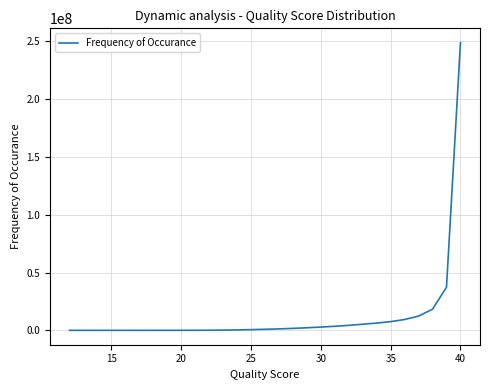

How many distinct data groups are displayed?

1